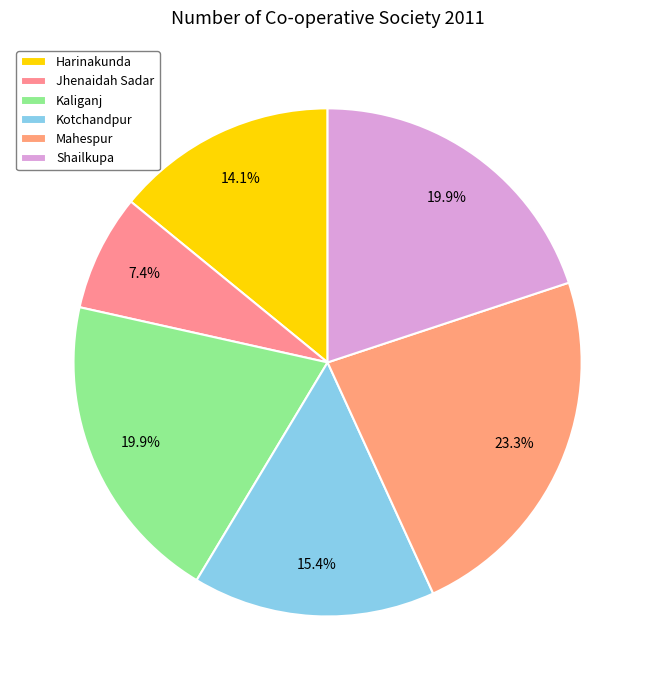

Does any single category account for the majority?

No